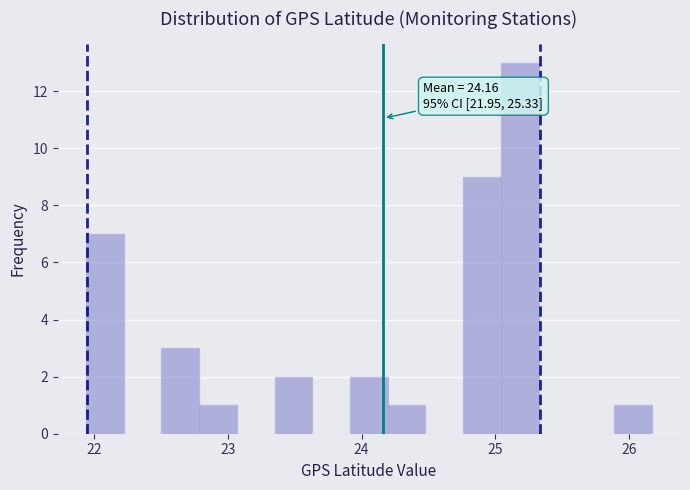

Read against the x-axis, roughly where is the centre of the tallest bar?

25.2